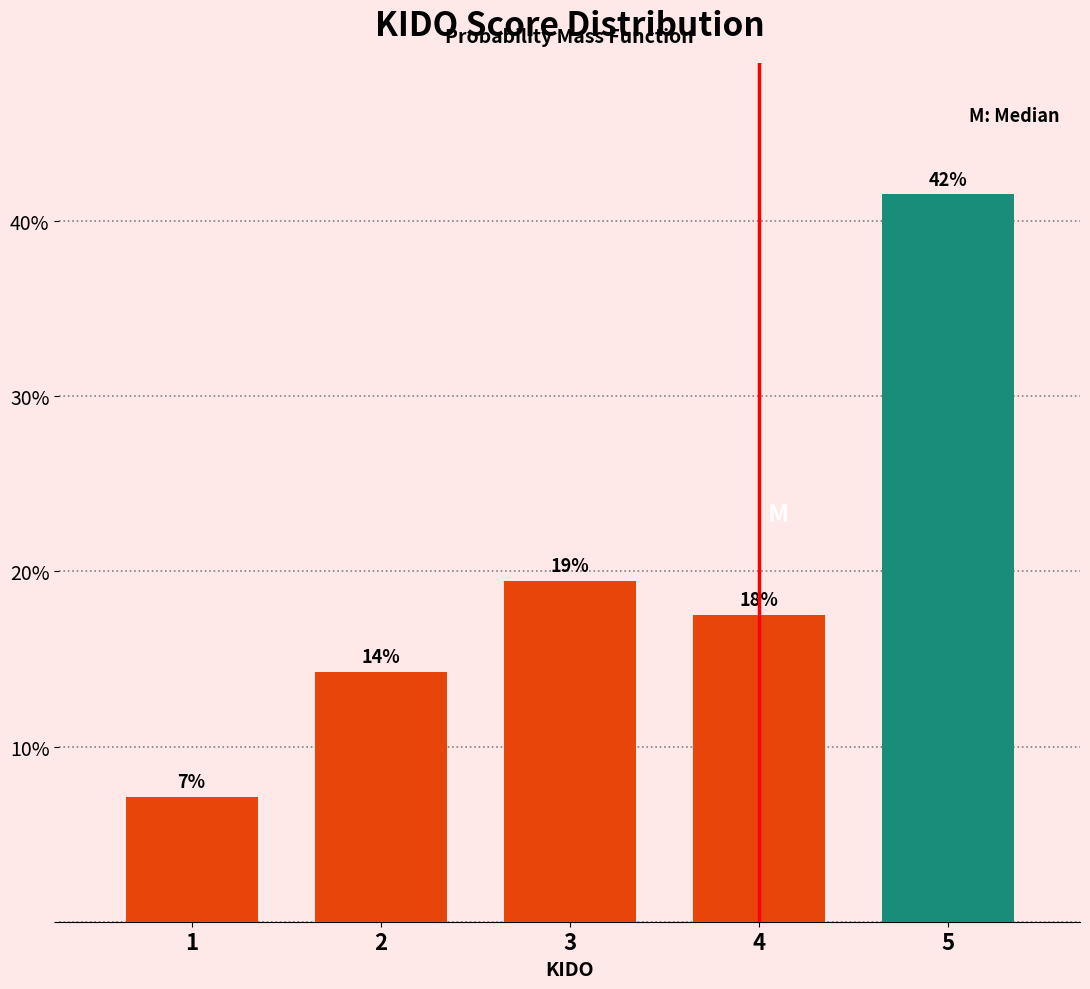

Does the chart contain any negative values?

No